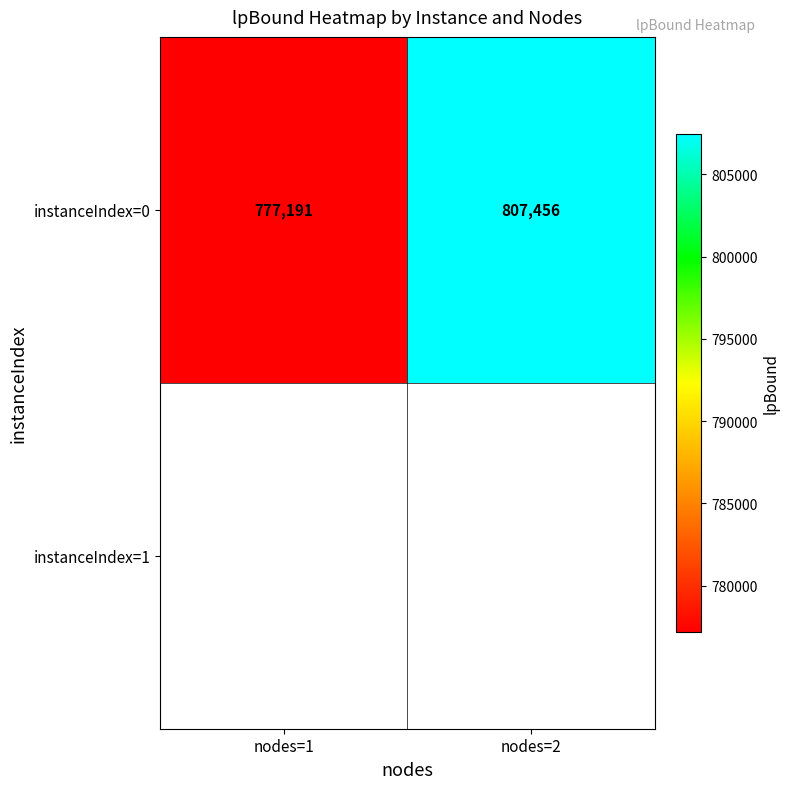

Between nodes=1 and nodes=2, which is larger?

nodes=2